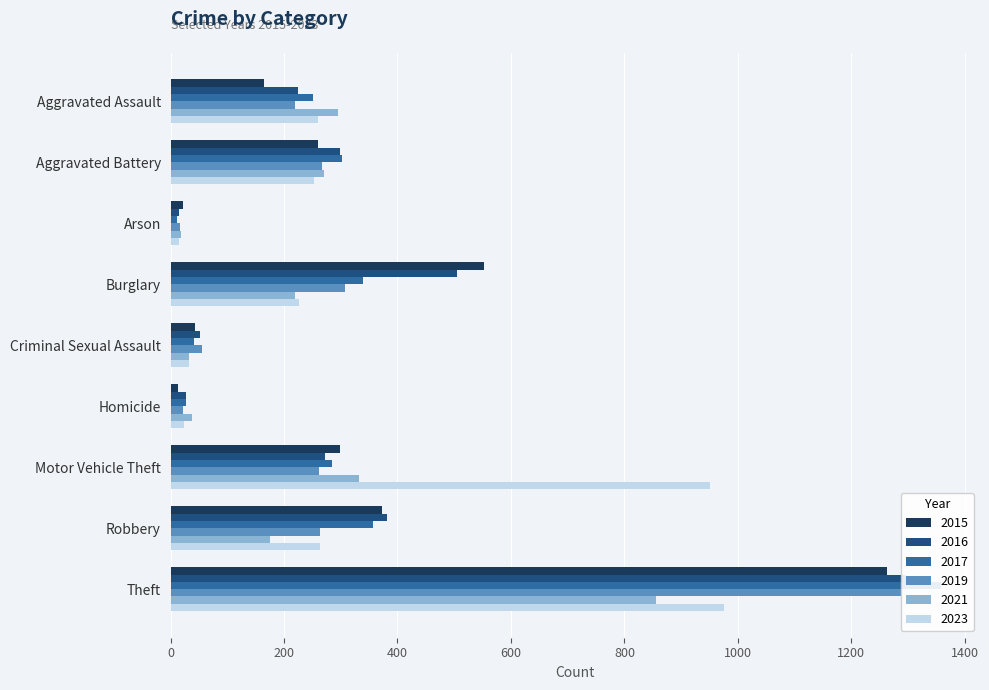

What is the smallest value displayed?

12